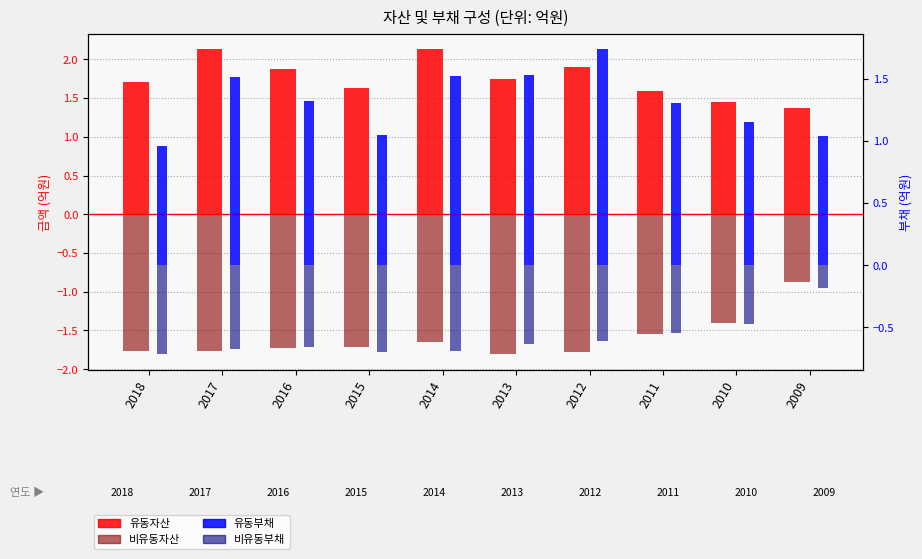

How many groups of bars are there?

10